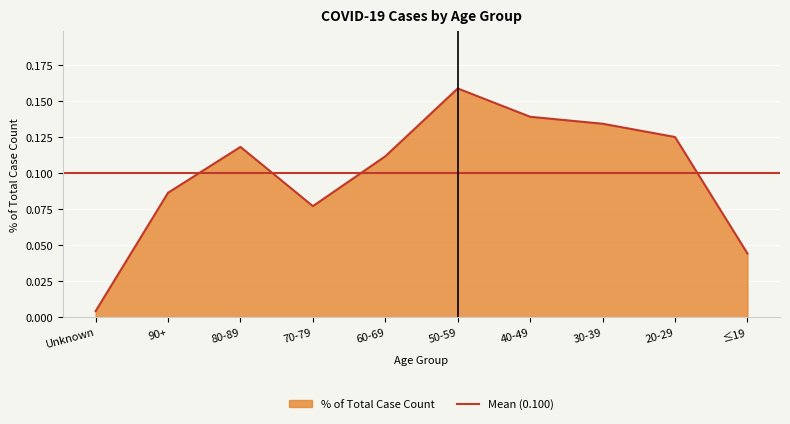

True or false: the data shows 0.1 at 30-39.

False